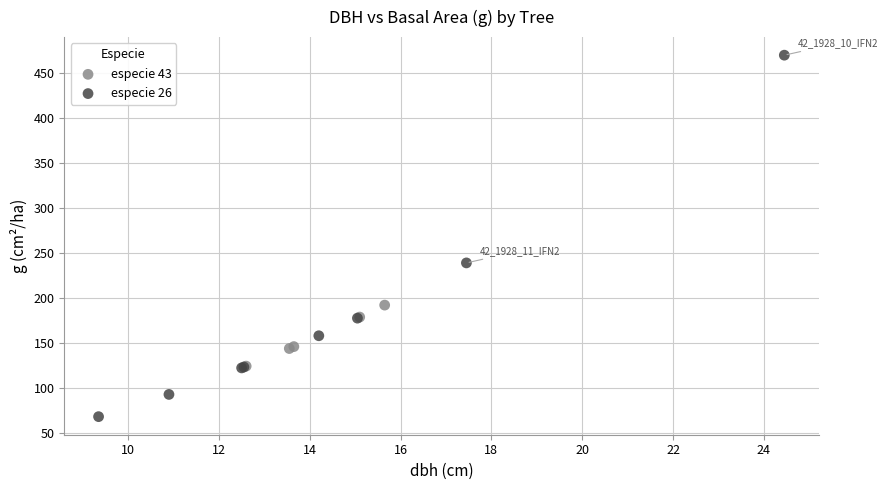

Which series contains the highest Y value?

especie 26